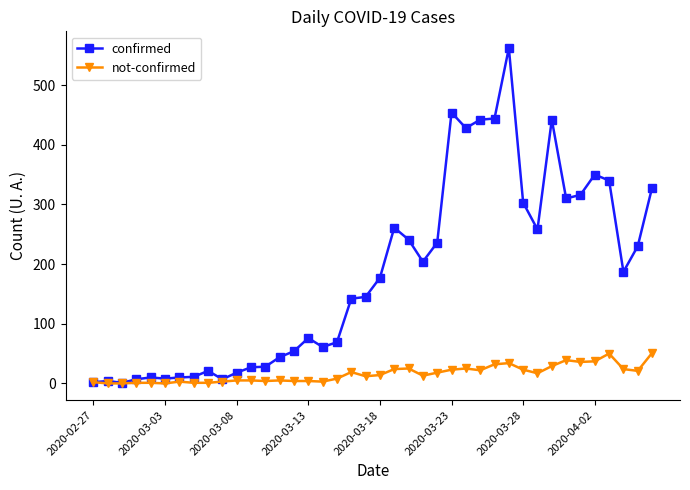

Which series has the largest total across all categories?

confirmed